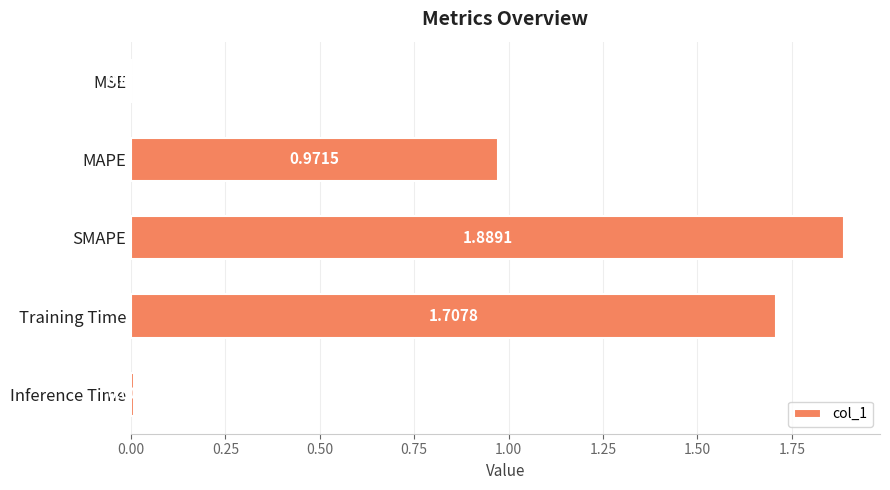

Which label corresponds to the largest value in the chart?

SMAPE